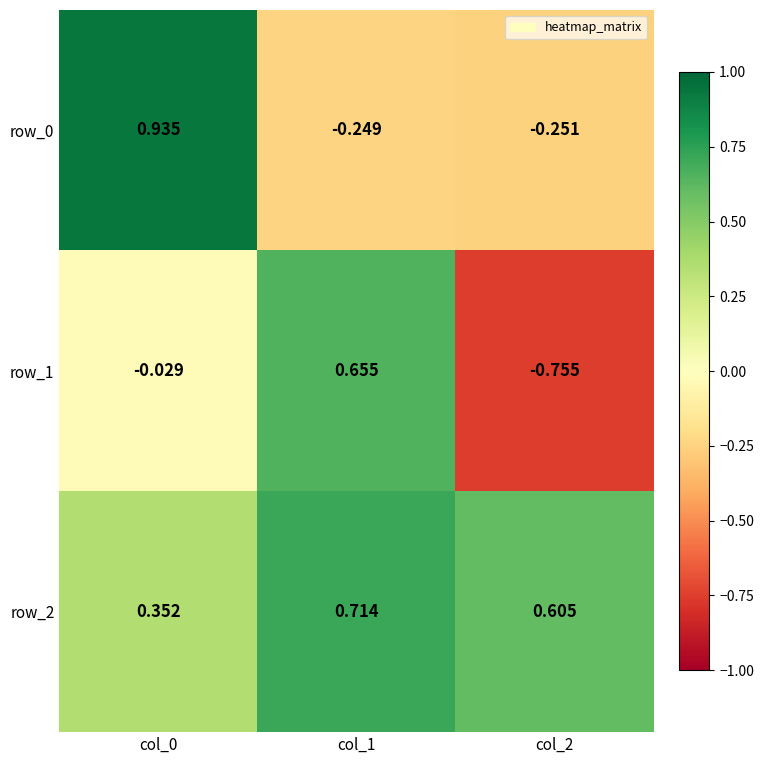

True or false: row_0 has a value of -0.4 at col_1.

False